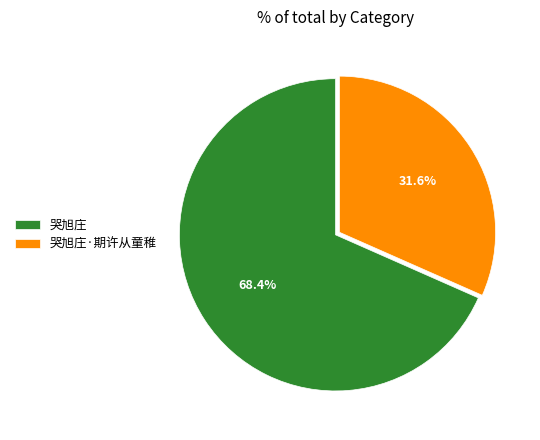

Which slice is the largest?

哭旭庄